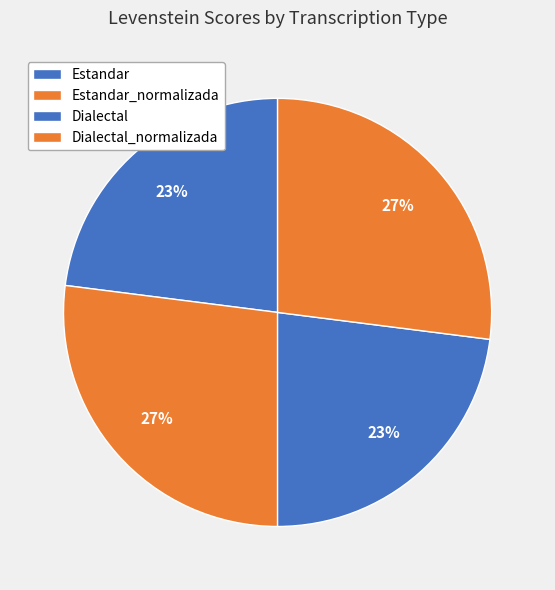

Combined, do Dialectal and Dialectal_normalizada account for over 50%?

No